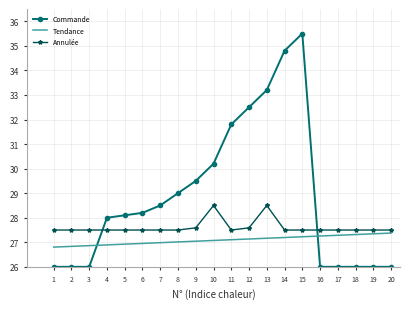

True or false: Commande has a value of 29.5 at 9.

True